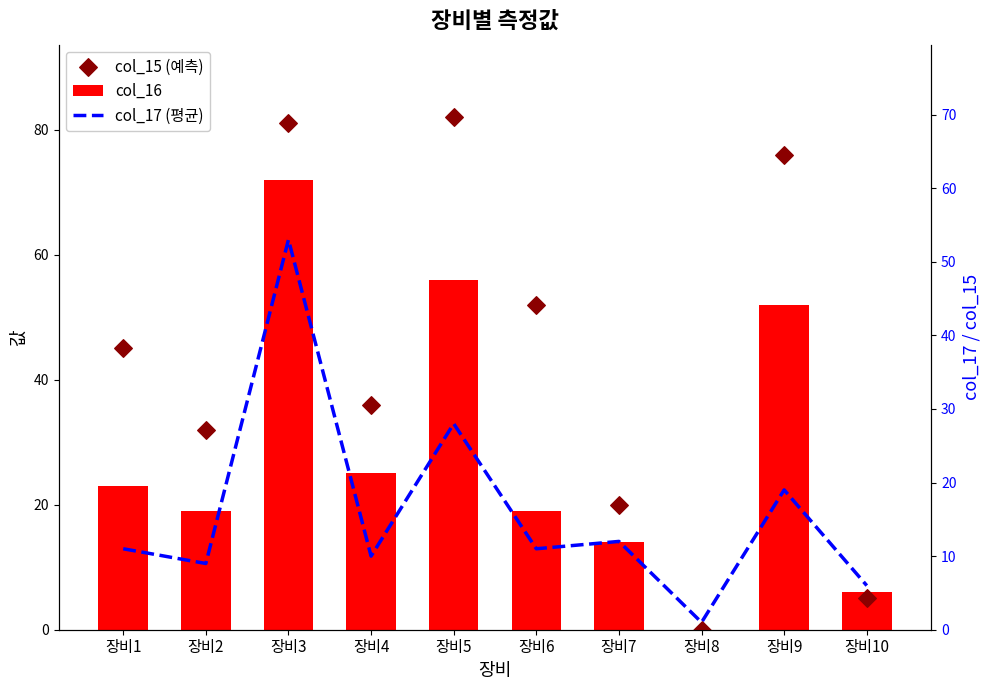

Which series has the largest total across all categories?

col_15 (예측)